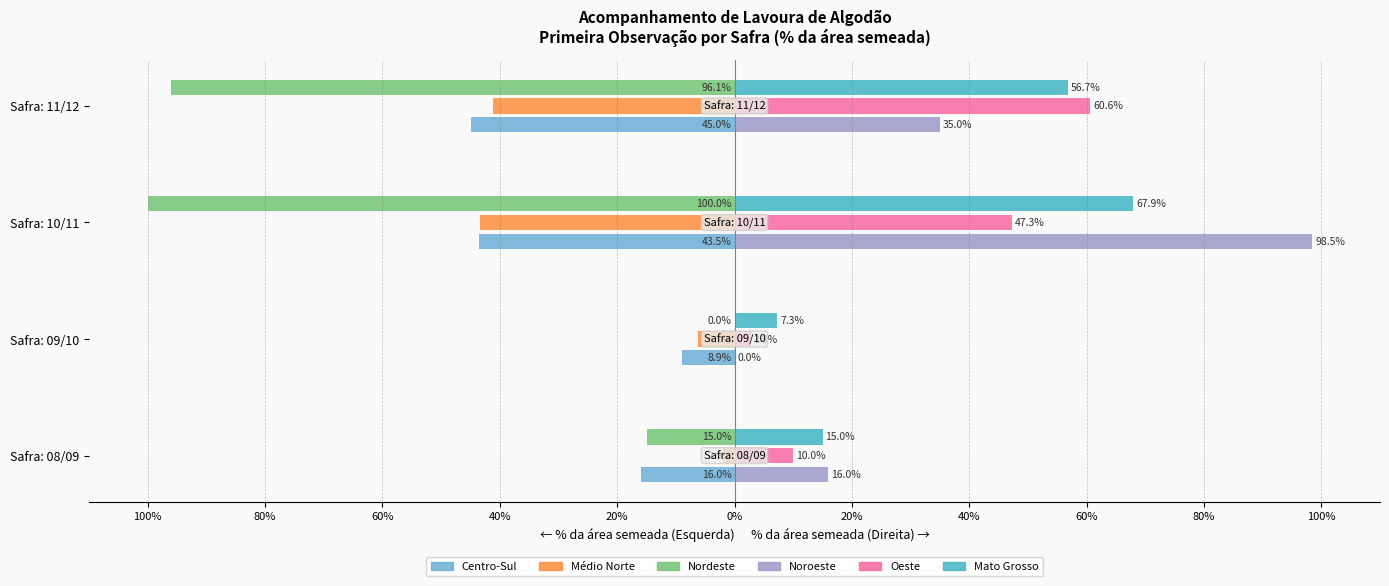

What are all the series names shown in the legend?

Centro-Sul, Médio Norte, Nordeste, Noroeste, Oeste, Mato Grosso